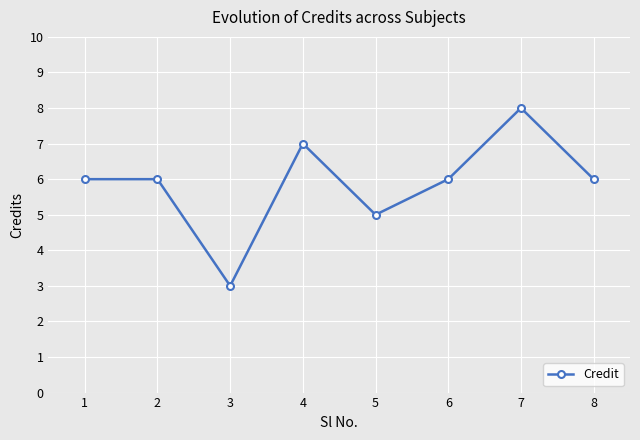

Reading left to right, extract all data points from this chart.

1=6	2=6	3=3	4=7	5=5	6=6	7=8	8=6